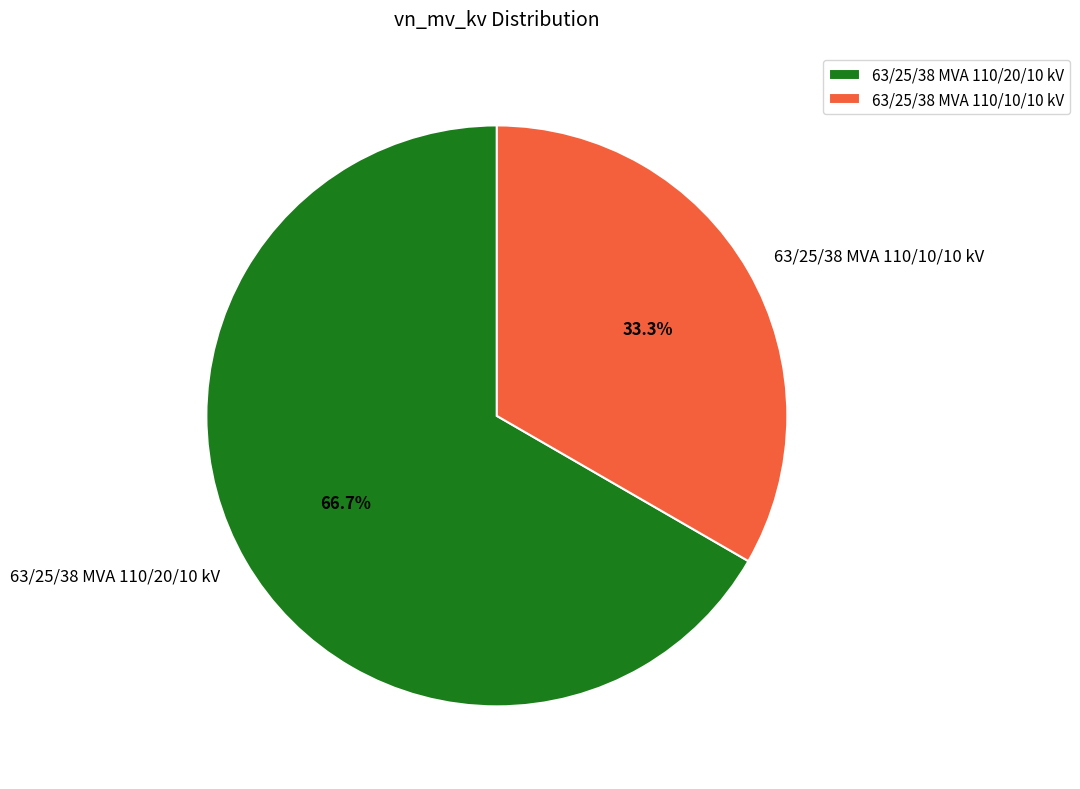

Which has a higher value, 63/25/38 MVA 110/10/10 kV or 63/25/38 MVA 110/20/10 kV?

63/25/38 MVA 110/20/10 kV